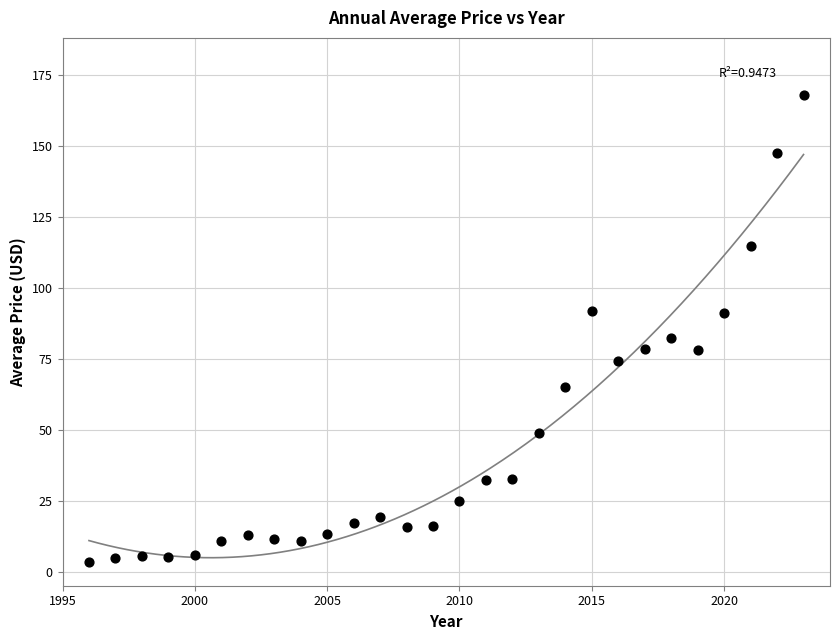

What Y value in the scatter plot is closest to 85?

82.3